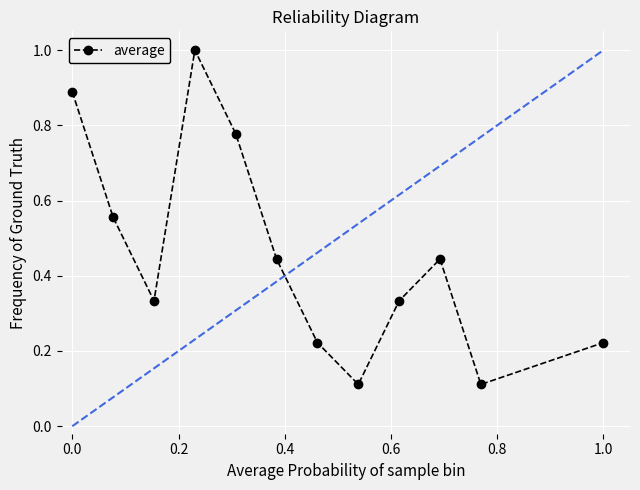

What is the value of the 4th point from the left?

1.0